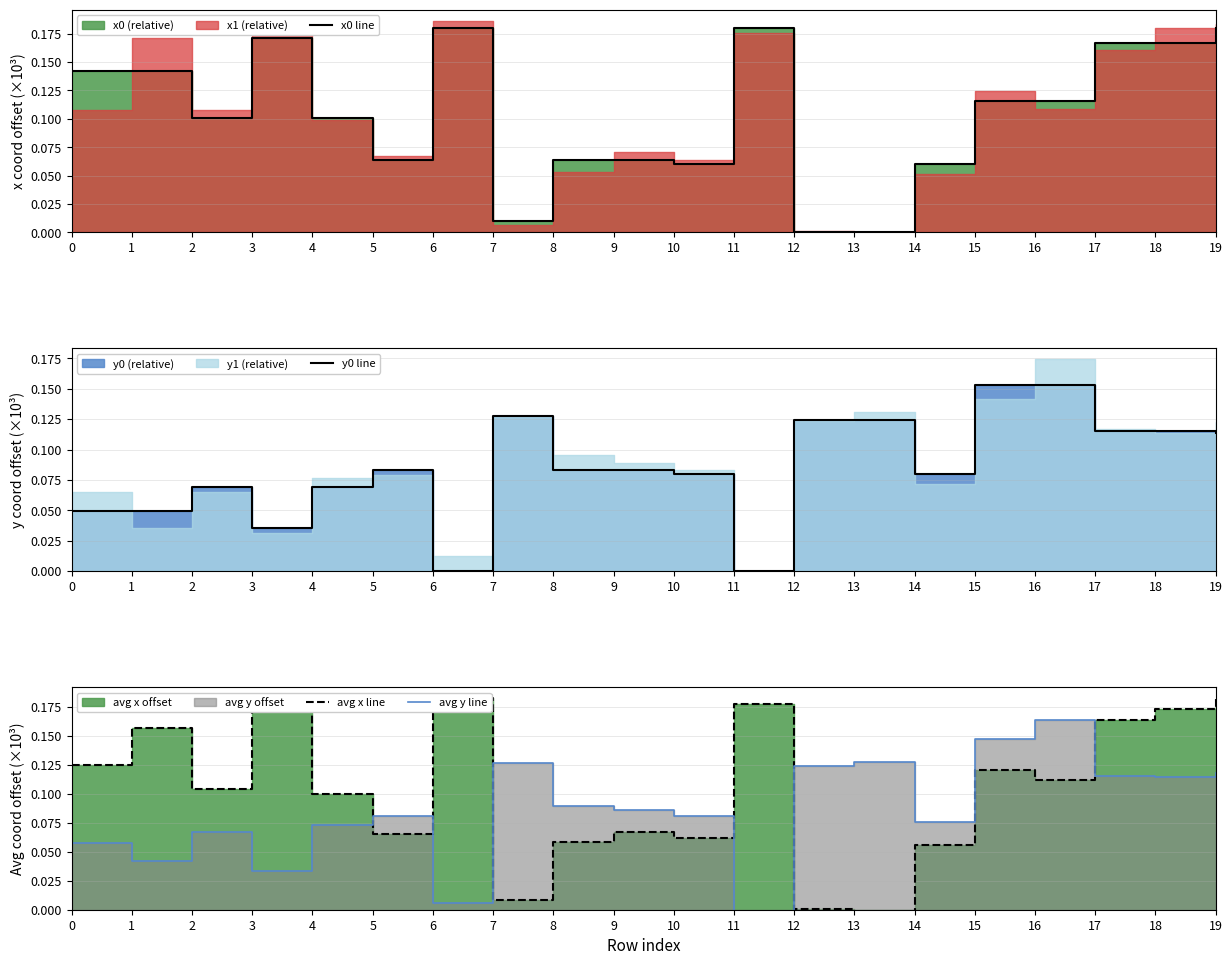

What is the total value across all series at 2?

0.3